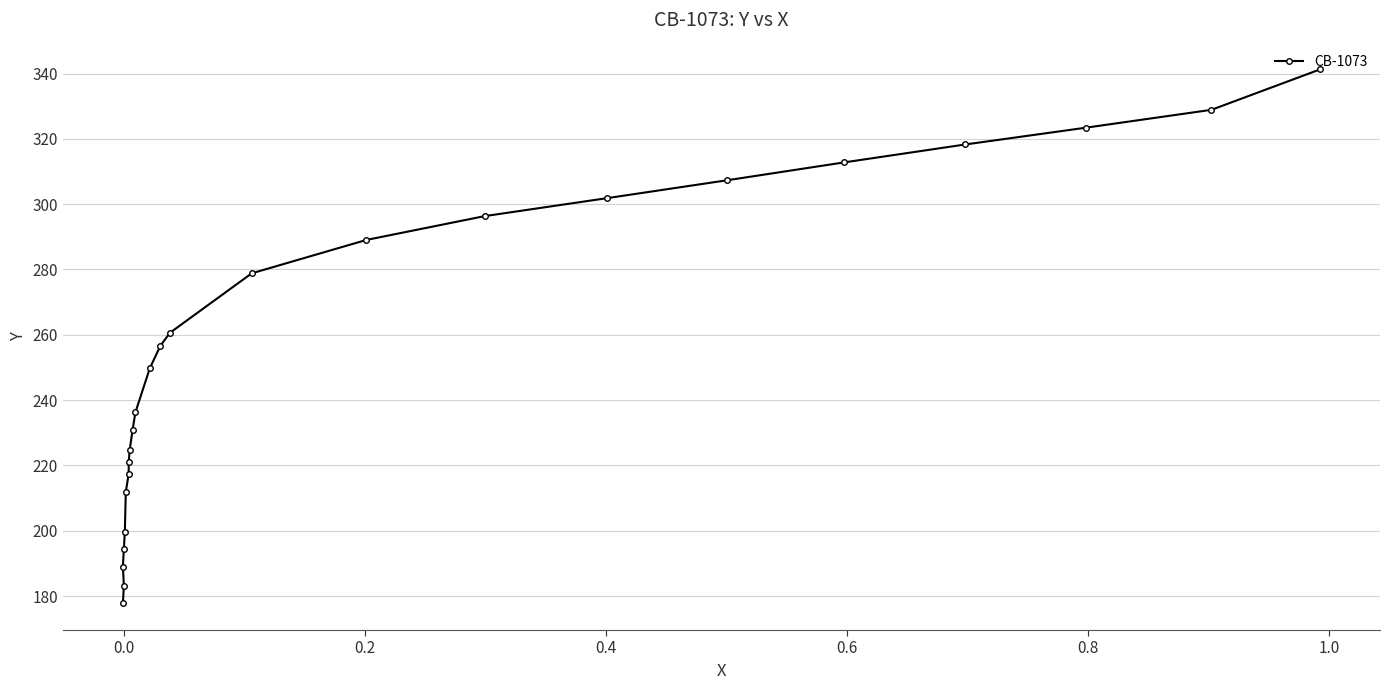

How many lines are shown in the chart?

1